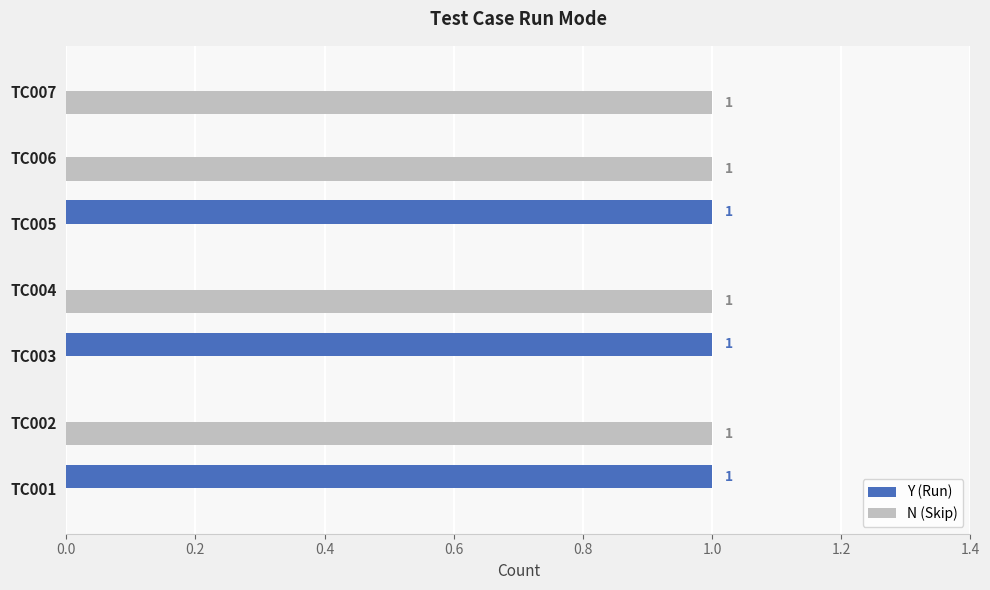

What is the average value of the N (Skip) series?

1